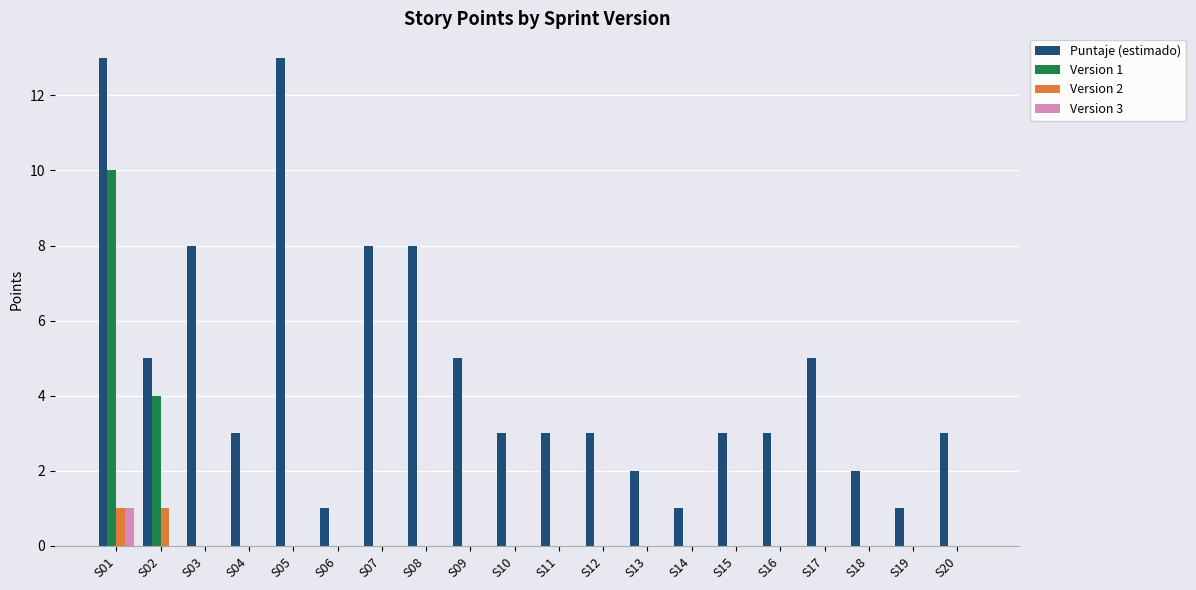

Which series changed the most between S08 and S13?

Puntaje (estimado)